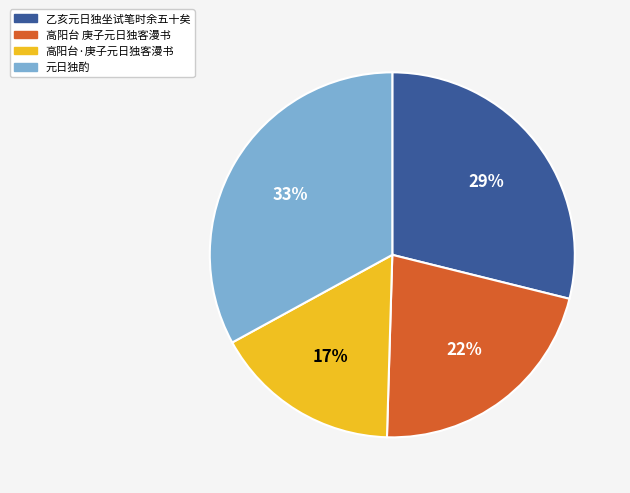

Which slice is the largest?

元日独酌